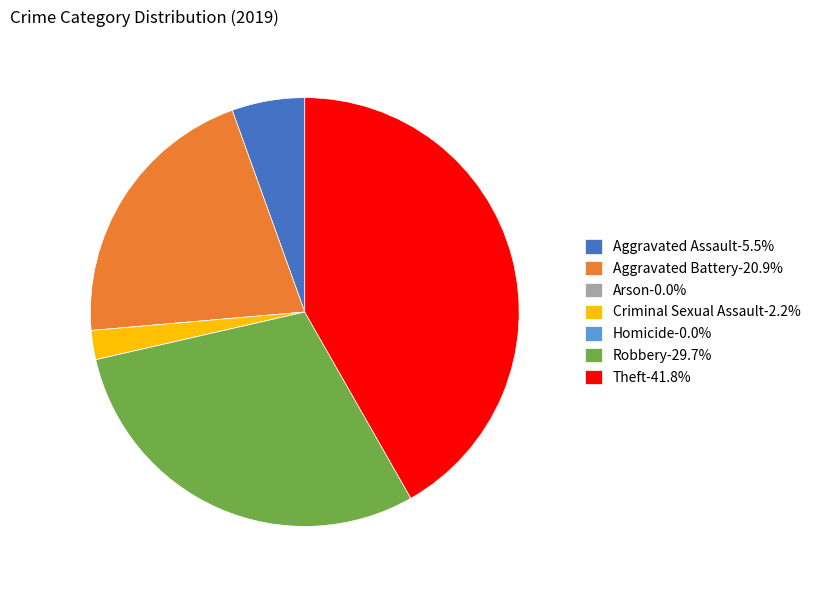

Is there a majority slice in this chart?

No